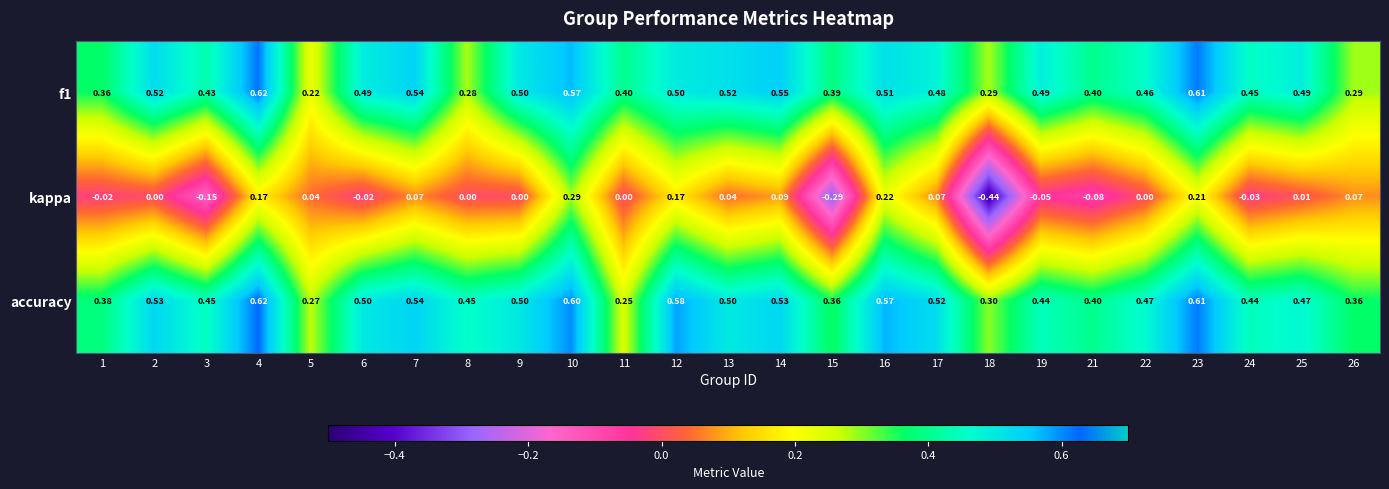

Which series has the largest total across all categories?

accuracy